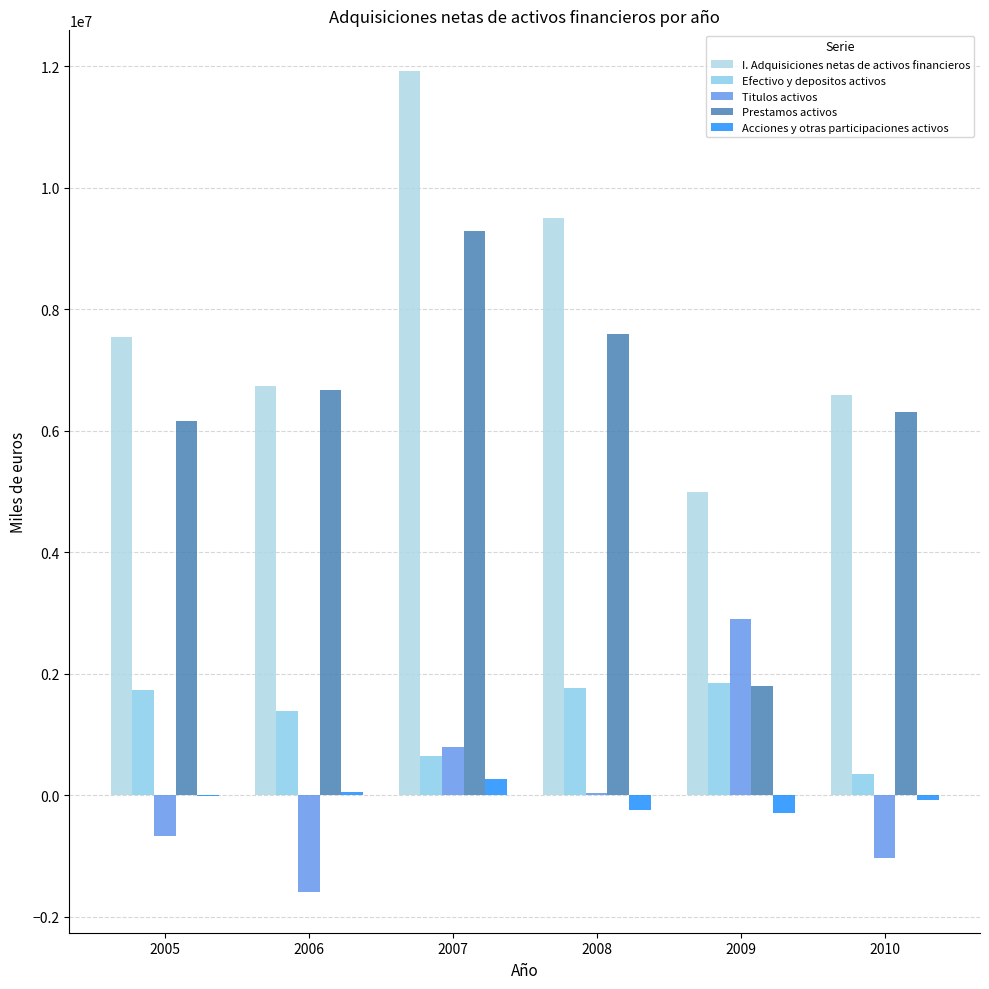

What are all the series names shown in the legend?

I. Adquisiciones netas de activos financieros, Efectivo y depositos activos, Titulos activos, Prestamos activos, Acciones y otras participaciones activos